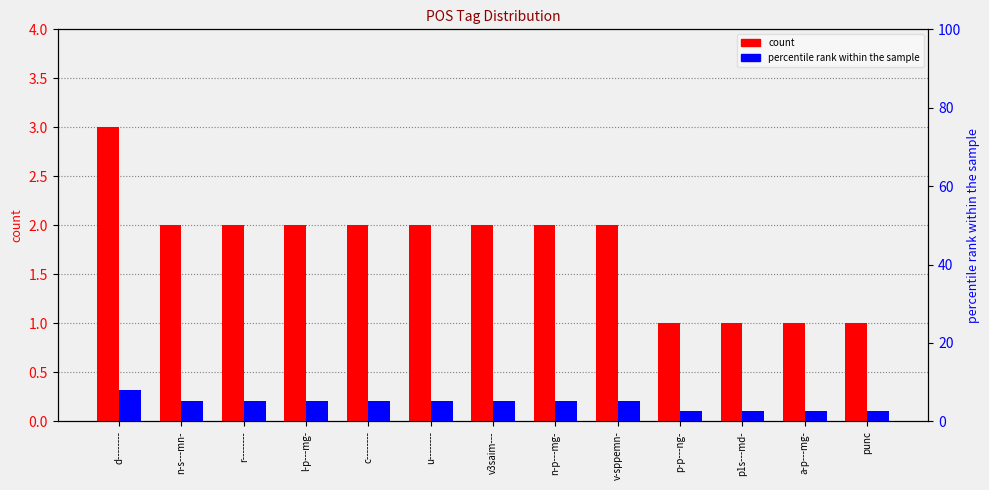

What are all the series names shown in the legend?

count, percentile rank within the sample